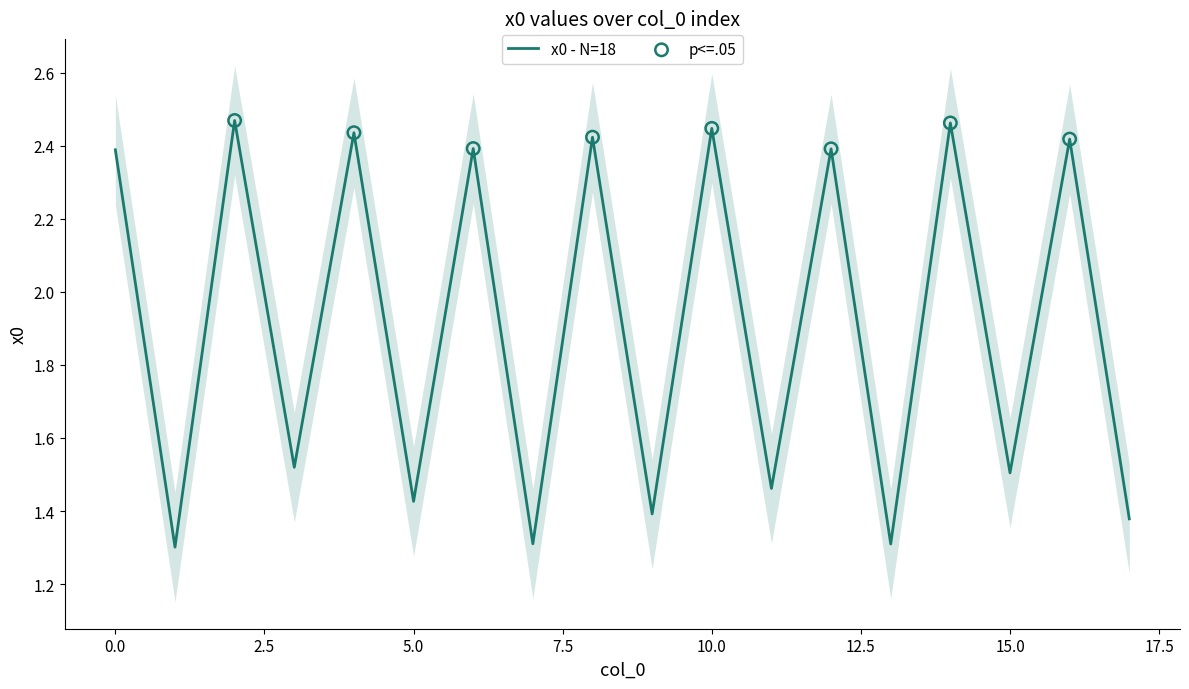

What is the change in value from 8 to 15?

-0.9